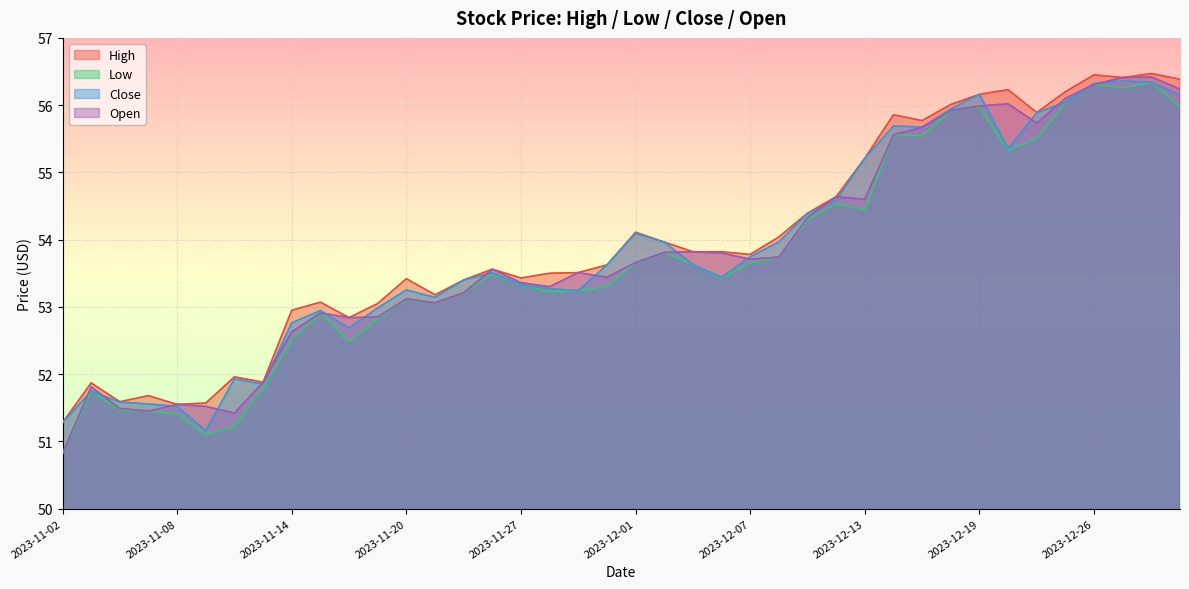

What is the average value of the Open series?

53.8